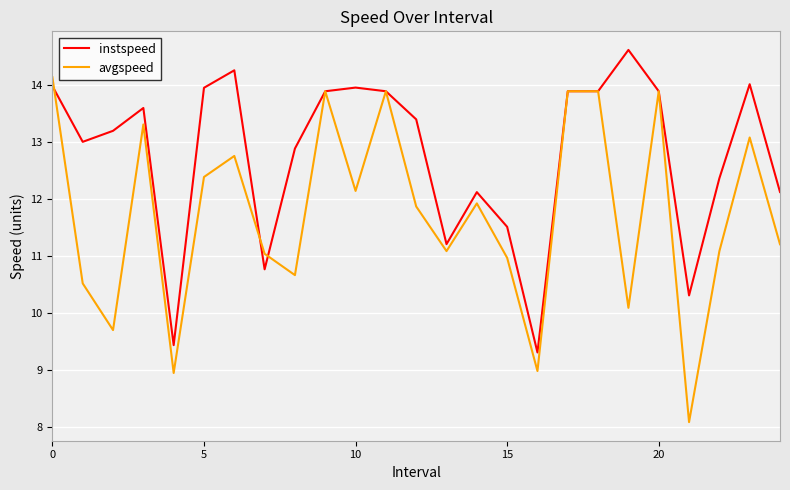

Reading left to right, list all the values displayed in this chart.

instspeed: 14.0	13.0	13.2	13.6	9.4	14.0	14.3	10.8	12.9	13.9	14.0	13.9	13.4	11.2	12.1	11.5	9.3	13.9	13.9	14.6	13.9	10.3	12.4	14.0	12.1
avgspeed: 14.1	10.5	9.7	13.3	8.9	12.4	12.8	11.0	10.7	13.9	12.1	13.9	11.9	11.1	11.9	11.0	9.0	13.9	13.9	10.1	13.9	8.1	11.1	13.1	11.2